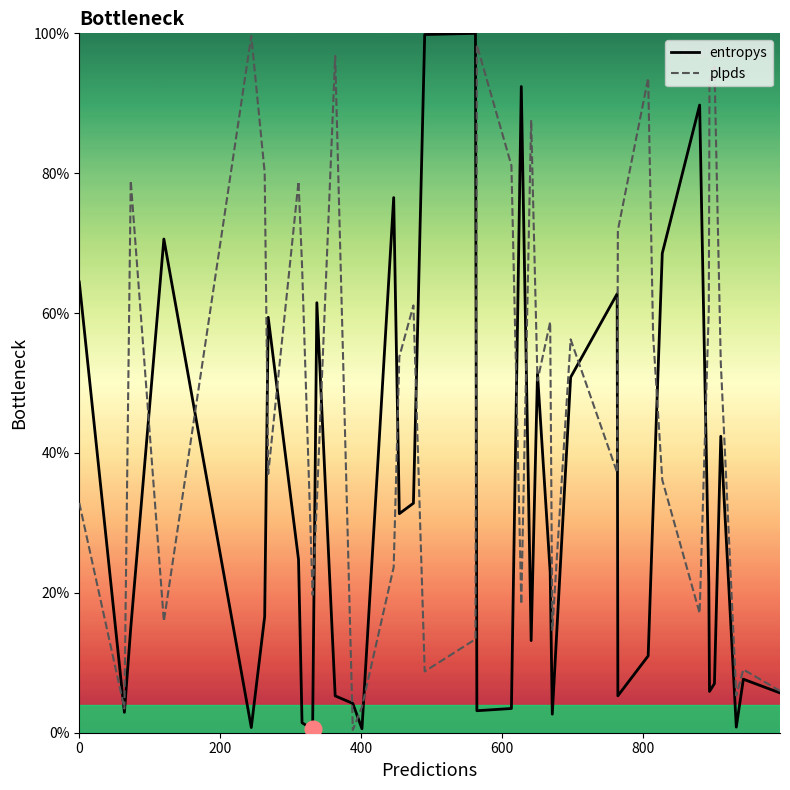

True or false: plpds has a value of 1.1 at 7.

False